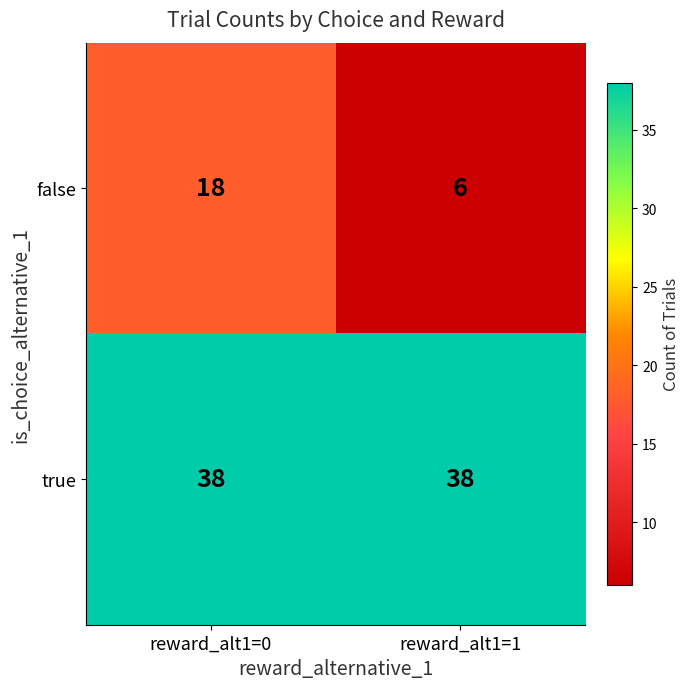

What is the average value of the false series?

12